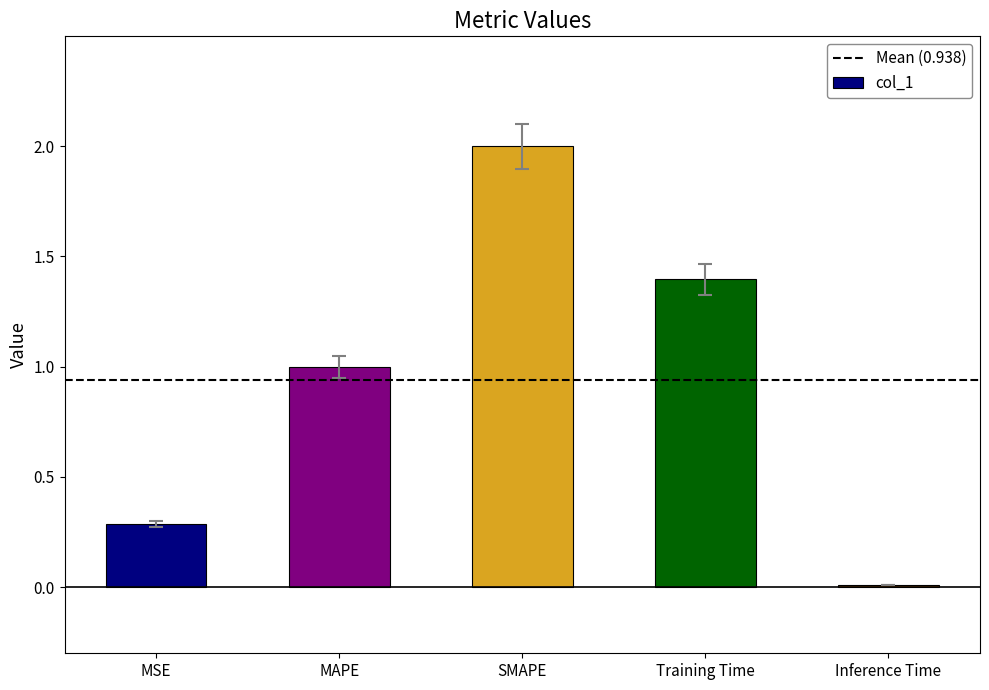

Between Inference Time and MSE, which is larger?

MSE